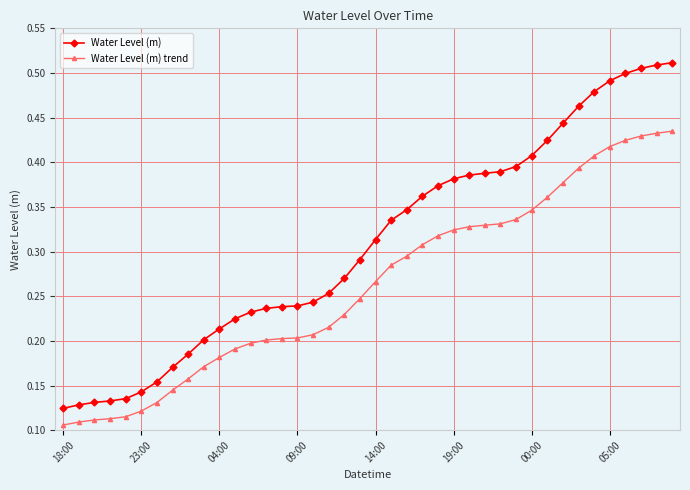

What is the sum of all Water Level (m) trend values?

10.5